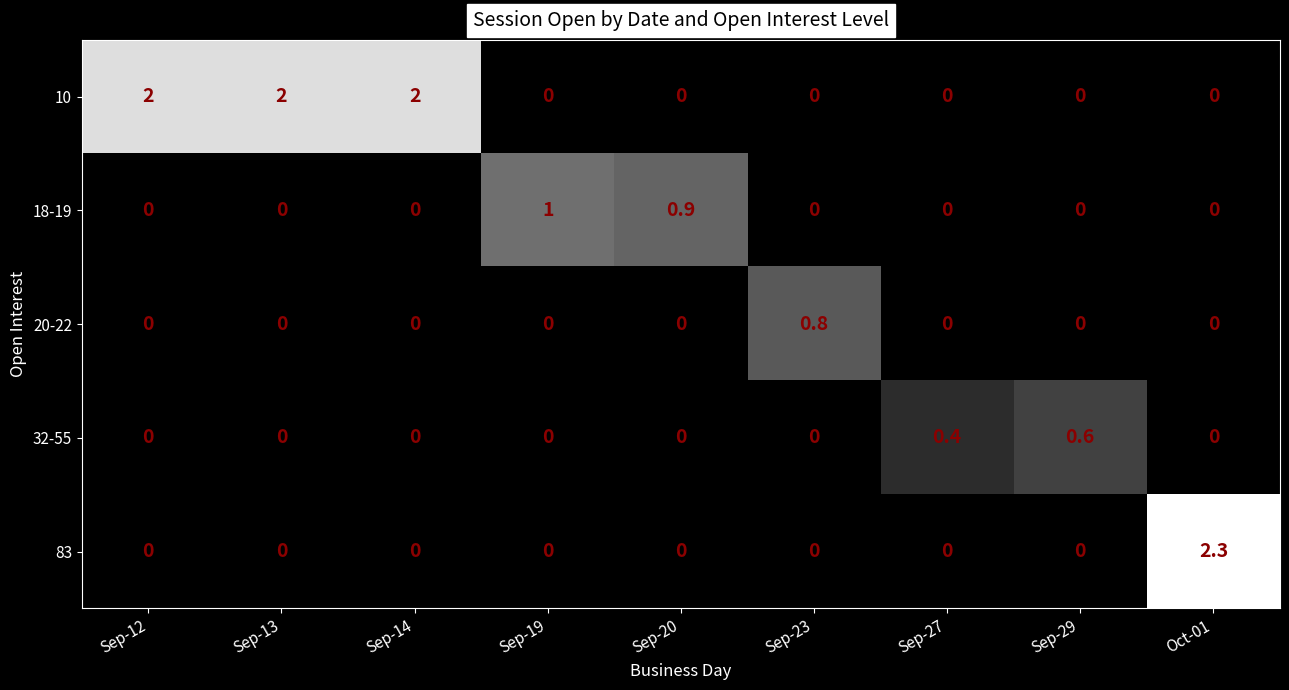

At how many categories does at least one series exceed 0?

9